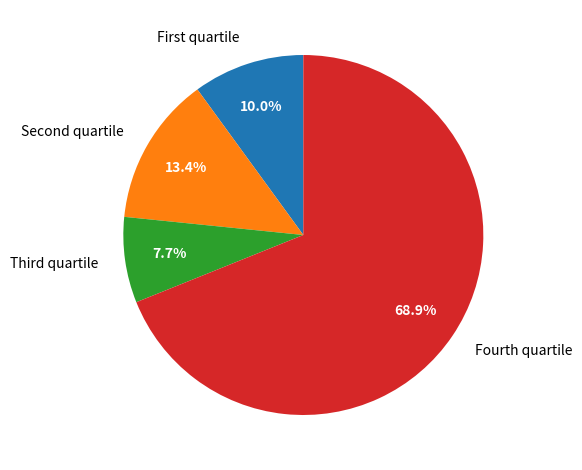

Rank the categories by value from highest to lowest.

Fourth quartile, Second quartile, First quartile, Third quartile